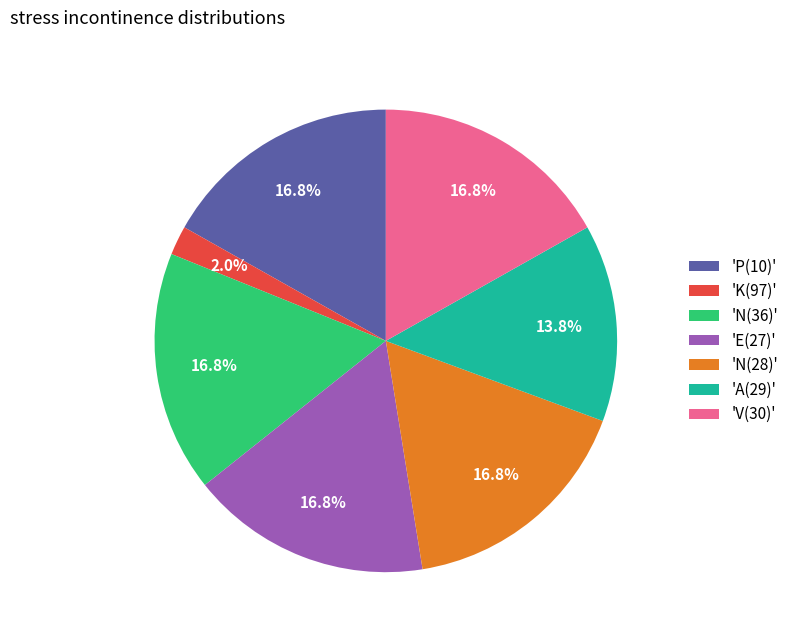

Which has a higher value, 'A(29)' or 'V(30)'?

'V(30)'